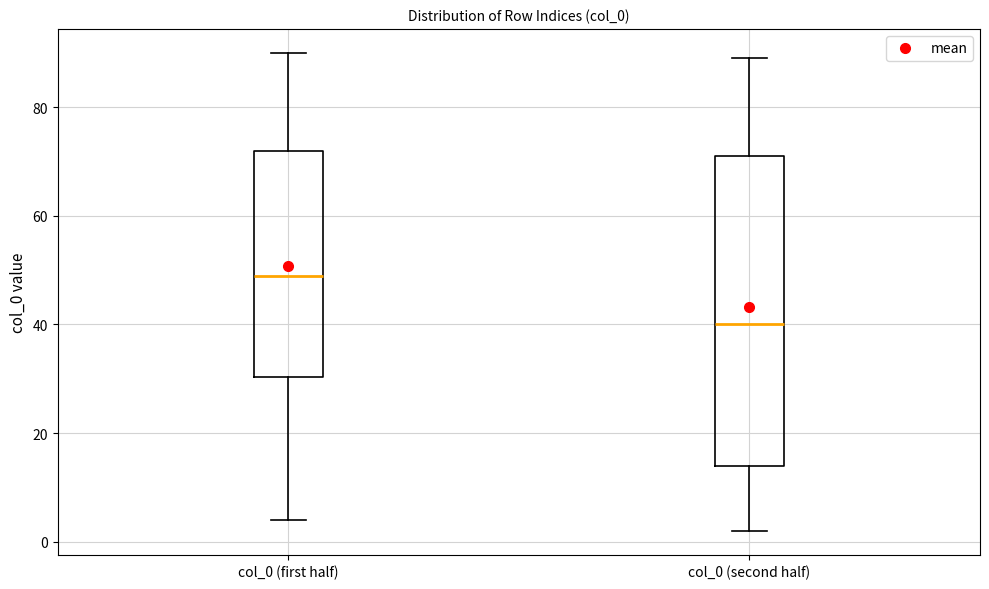

Reading left to right, transcribe this box plot: for each box, give where its median line is, the range the box spans, and where its two whiskers end, as read against the y-axis. The values are not printed on the chart, so give them approximately, as read against the axis.

col_0 (first half): median 50, box 30 to 72, whiskers 4 to 90
col_0 (second half): median 40, box 14 to 72, whiskers 2 to 90